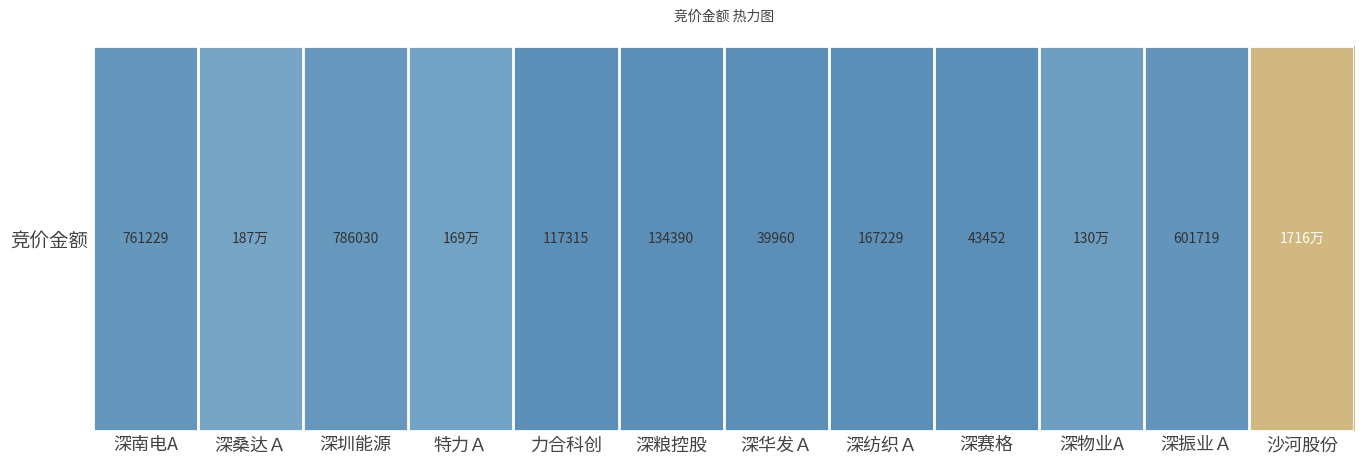

What is the minimum value shown in the chart?

39960